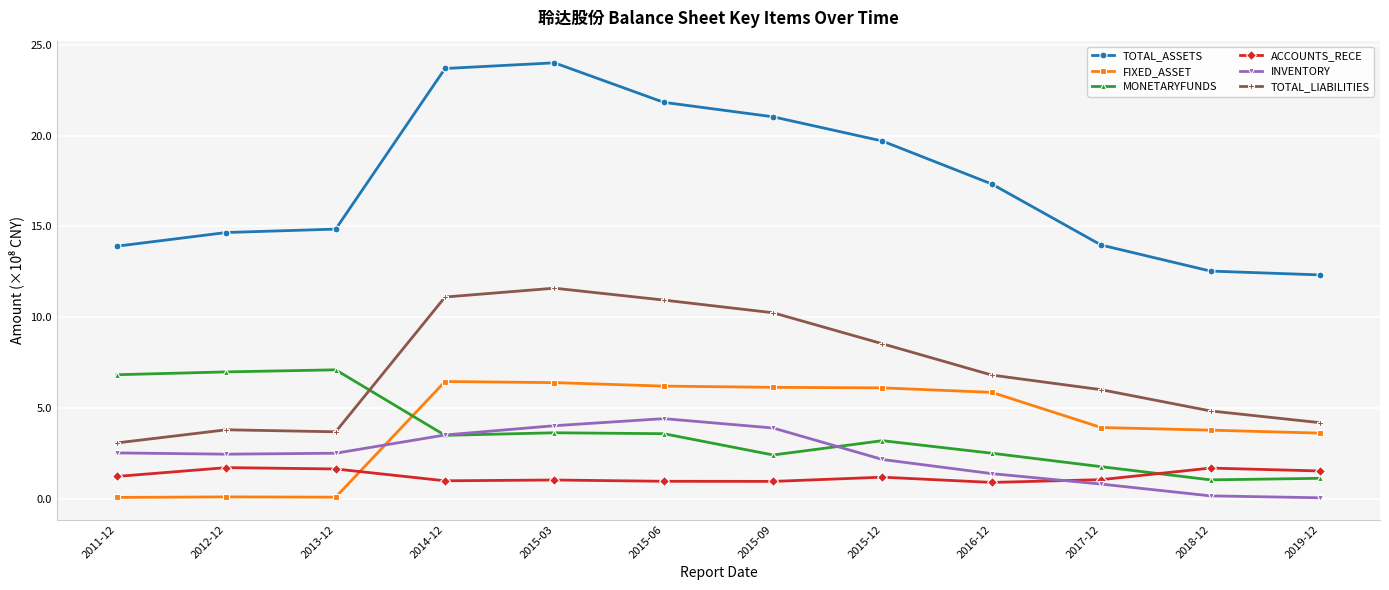

Is it true that MONETARYFUNDS equals 3.0 at 2017-12?

False